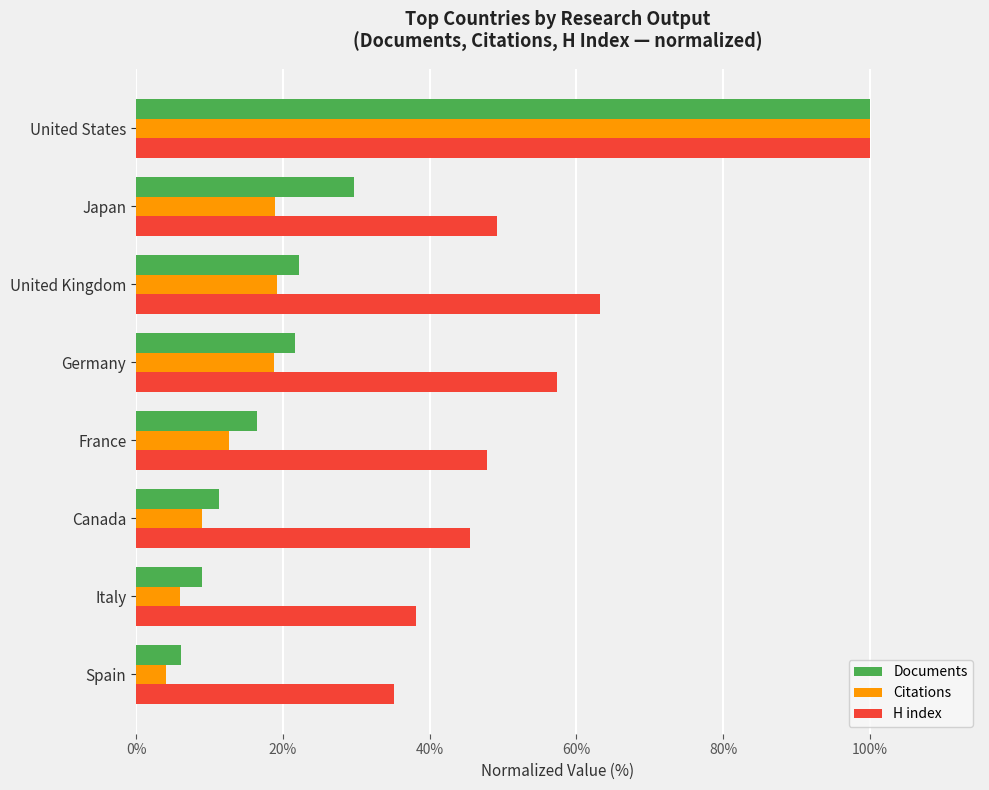

At which category does the chart reach its minimum across all series?

Spain